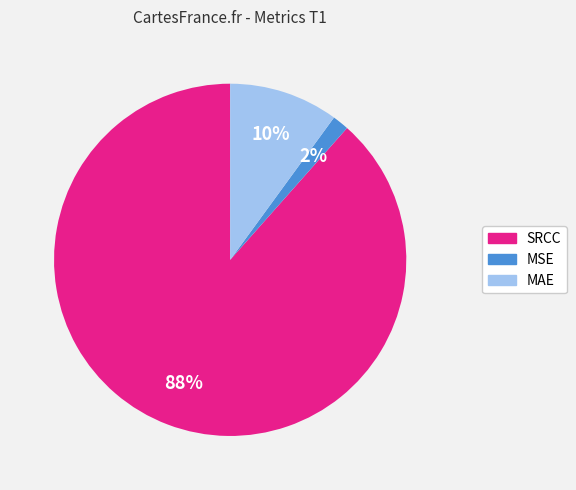

Rank the categories by value from lowest to highest.

MSE, MAE, SRCC